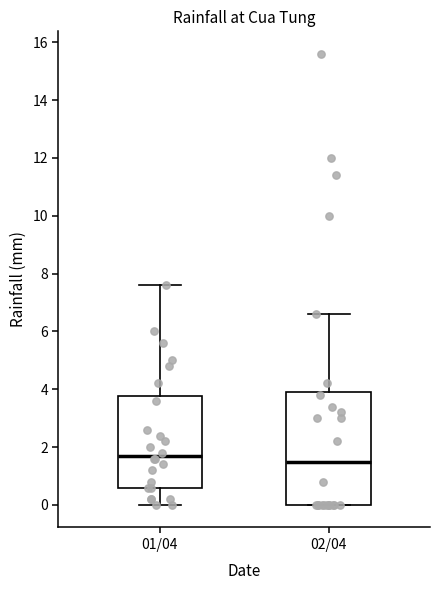

Reading left to right, read every box against the y-axis: the position of its median line, the range the box covers, and the ends of its whiskers. The values are not printed on the chart, so give them approximately, as read against the axis.

01/04: median 1.8, box 0.6 to 3.8, whiskers 0.0 to 7.6
02/04: median 1.6, box 0.0 to 4.0, whiskers 0.0 to 6.6